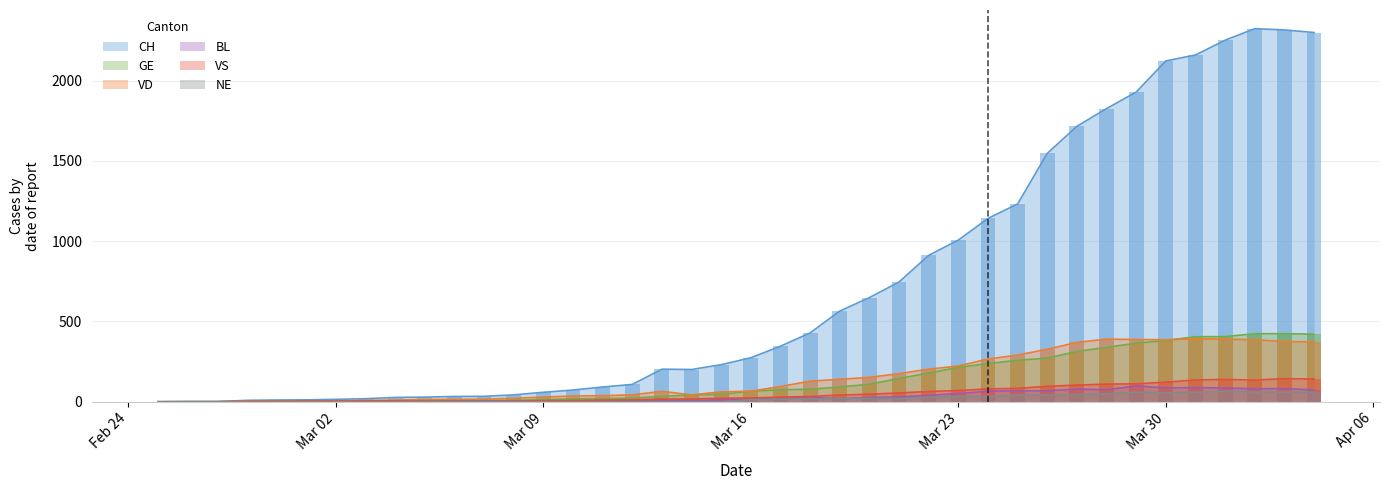

What position from the left is 2020-03-08?

13